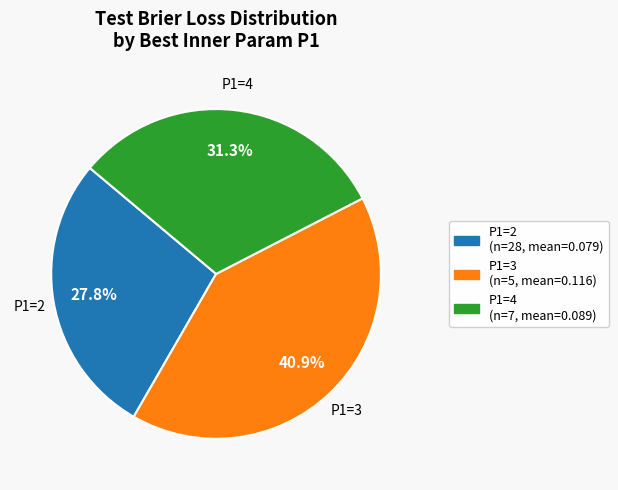

Count the number of slices in the pie.

3